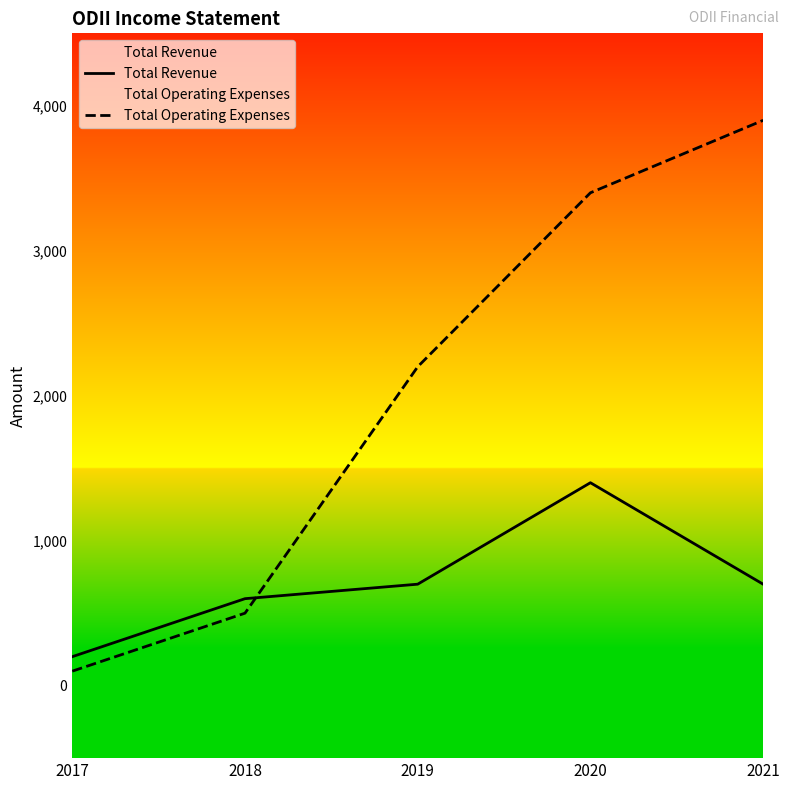

Which label corresponds to the smallest value in the chart?

2017